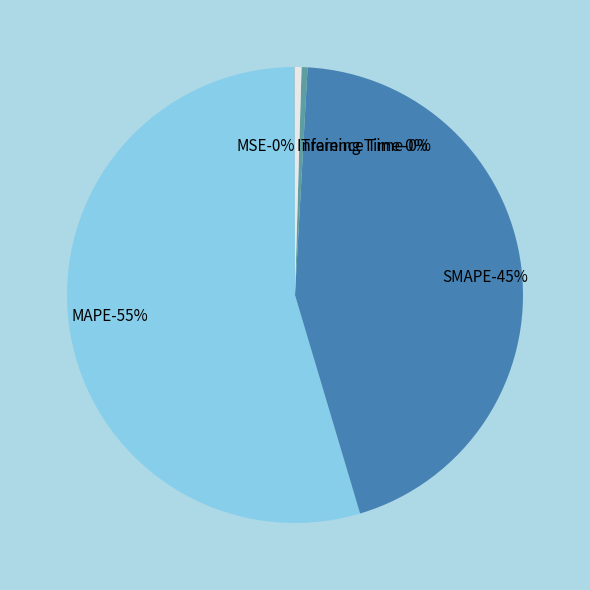

Is there any slice that represents more than half of the pie?

Yes